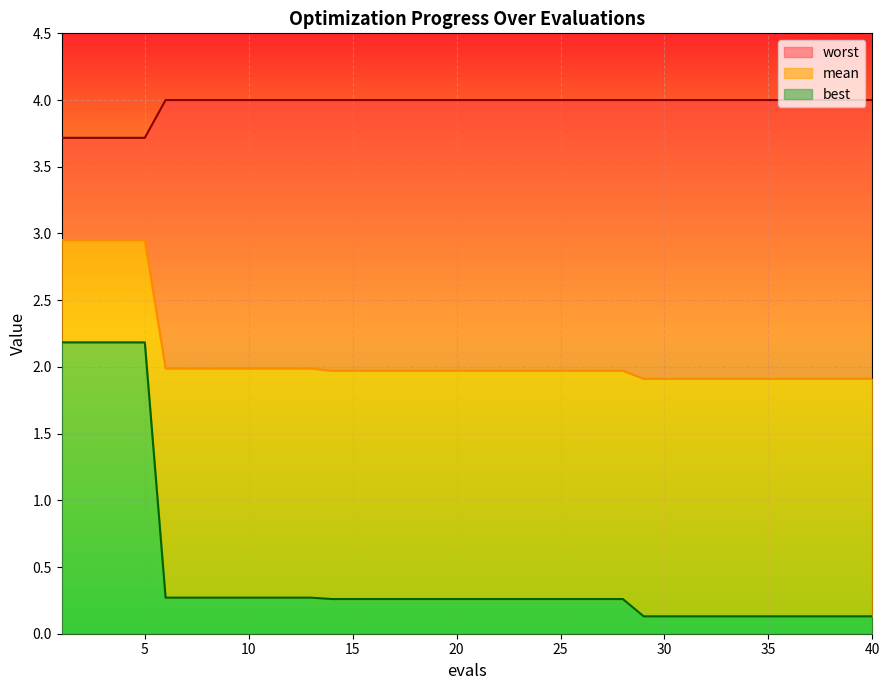

What is the value of the best point at the 33rd from the left?

0.1